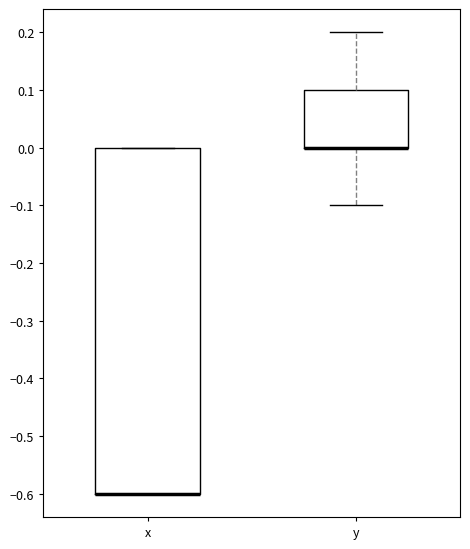

Where is the upper edge of the box for y on the y-axis? The values are not printed on the chart, so give them approximately, as read against the axis.

0.1